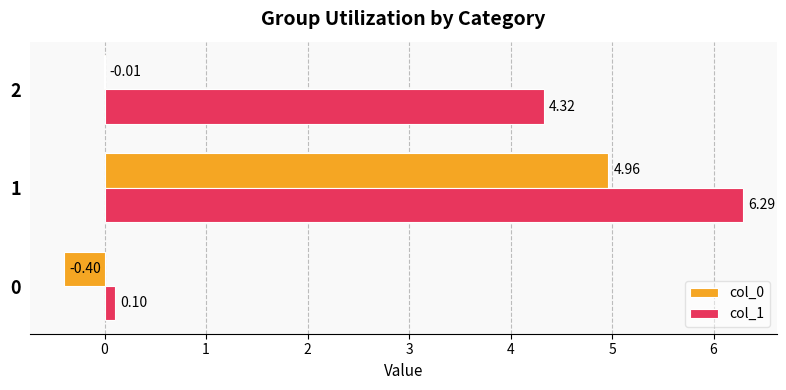

How many distinct data groups are displayed?

2